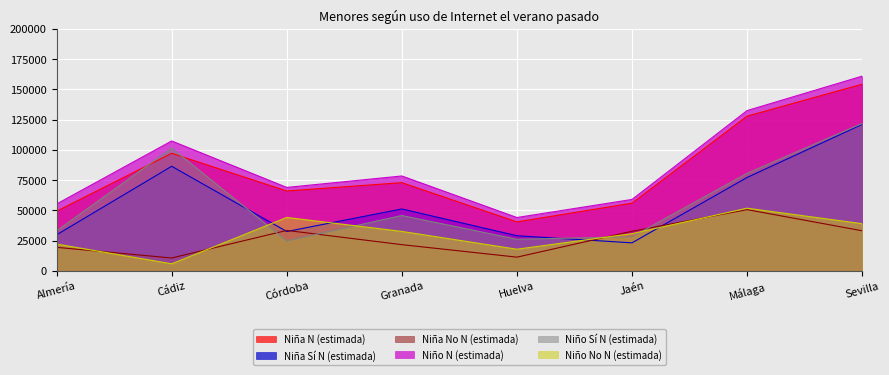

How many times do Niña N (estimada) and Niño Sí N (estimada) cross each other?

2